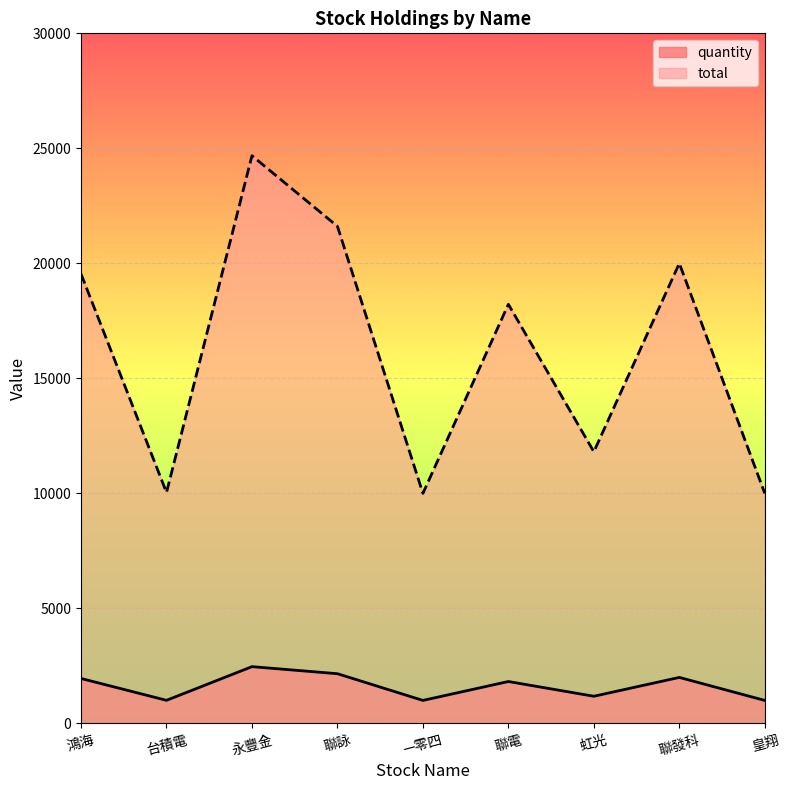

Is it true that total equals 19540 at 鴻海?

True